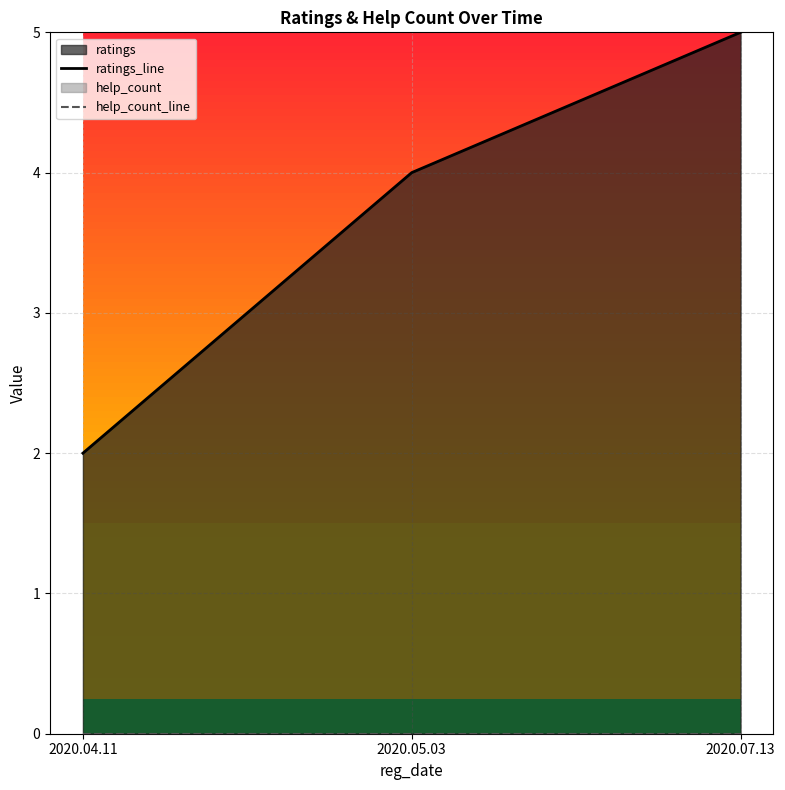

List the series in order of their peak value, lowest first.

help_count_line, ratings_line